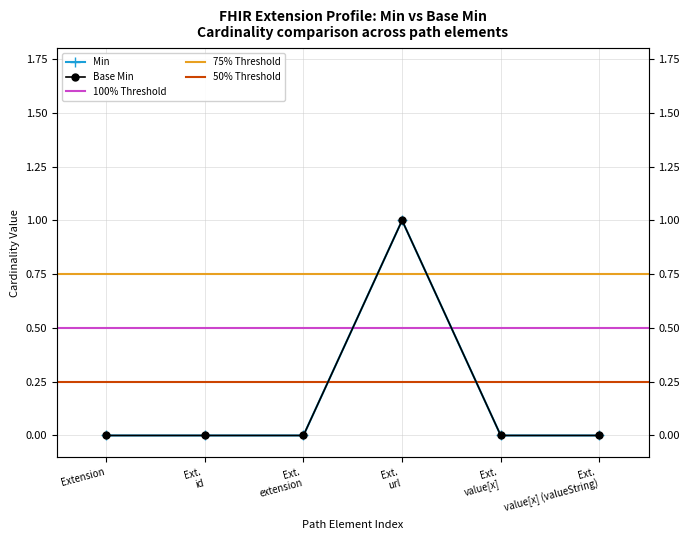

True or false: Base Min and Min intersect in this chart.

False